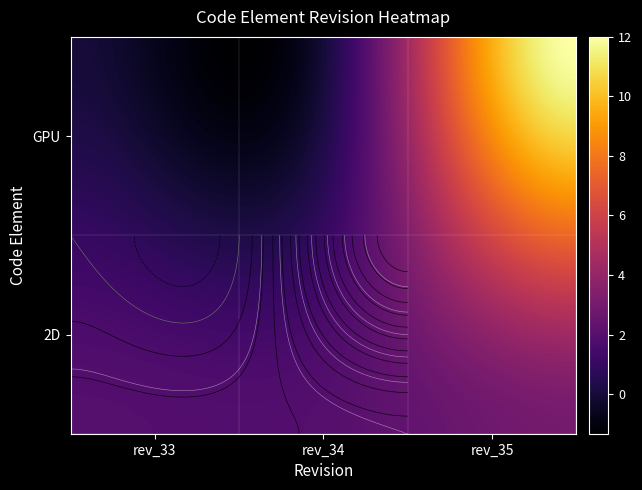

Rank the categories by 2D value from highest to lowest.

rev_35, rev_33, rev_34